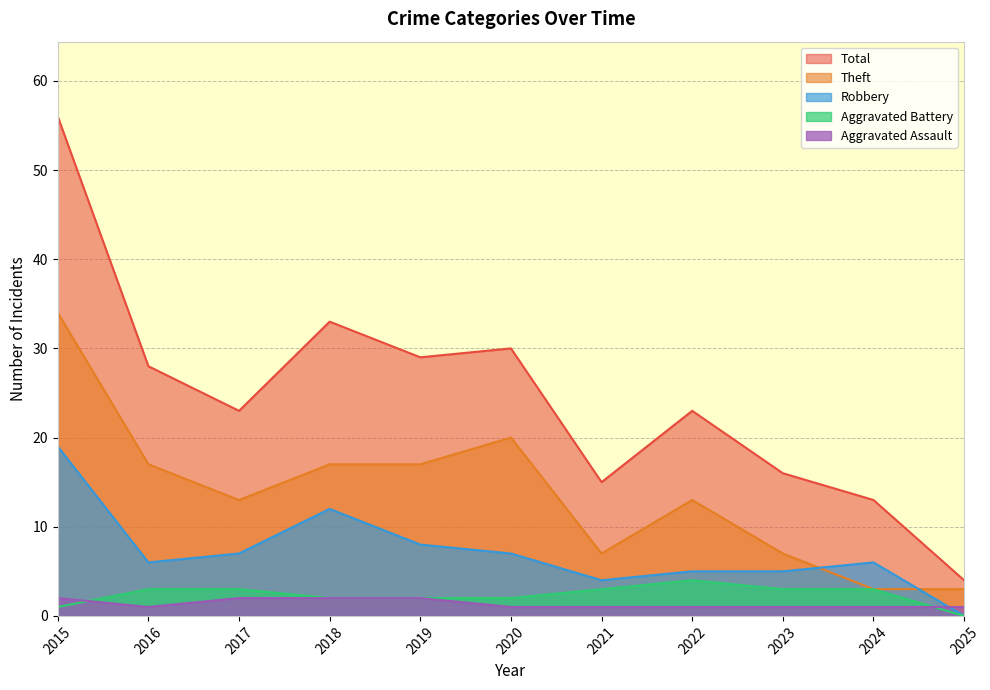

True or false: Robbery and Aggravated Battery cross at least once.

False